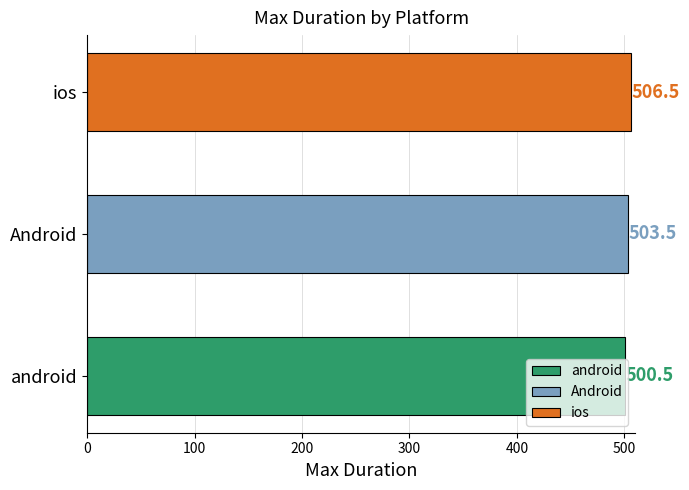

How many data points are less than 503?

1